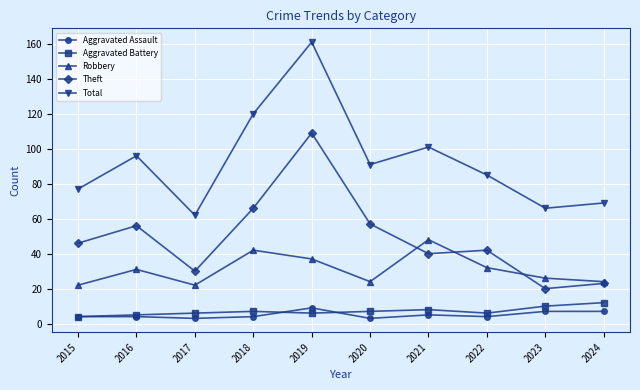

Which series has the widest spread of values?

Total